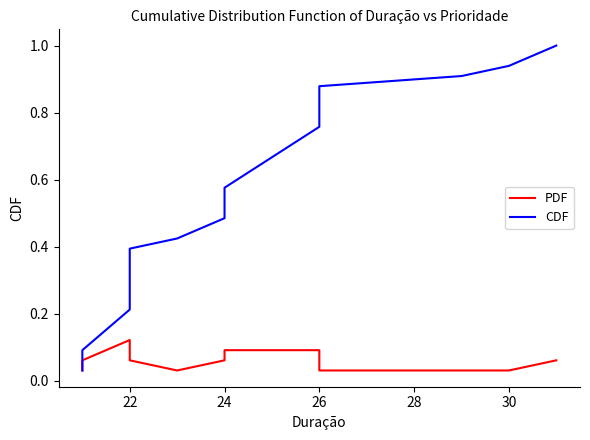

Does the chart have visible grid lines?

No